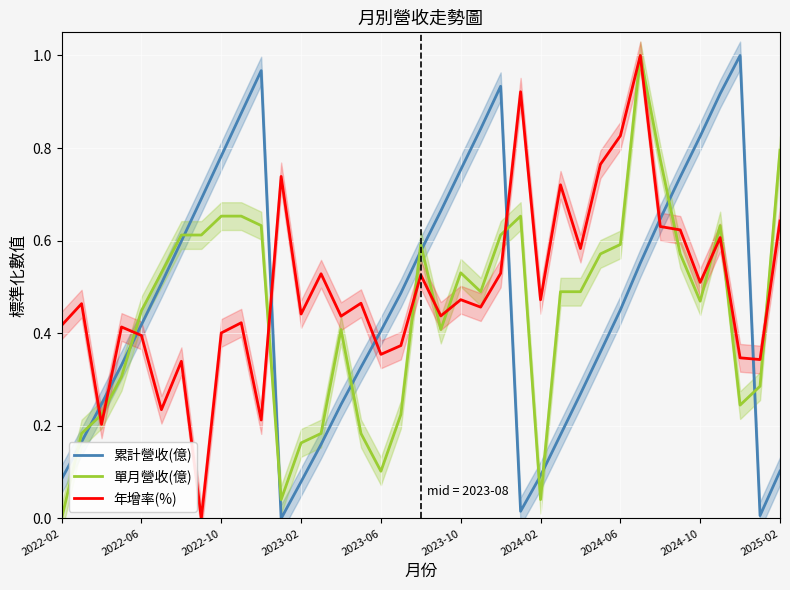

What is the value of the 年增率(%) point at the 34th from the left?

0.6